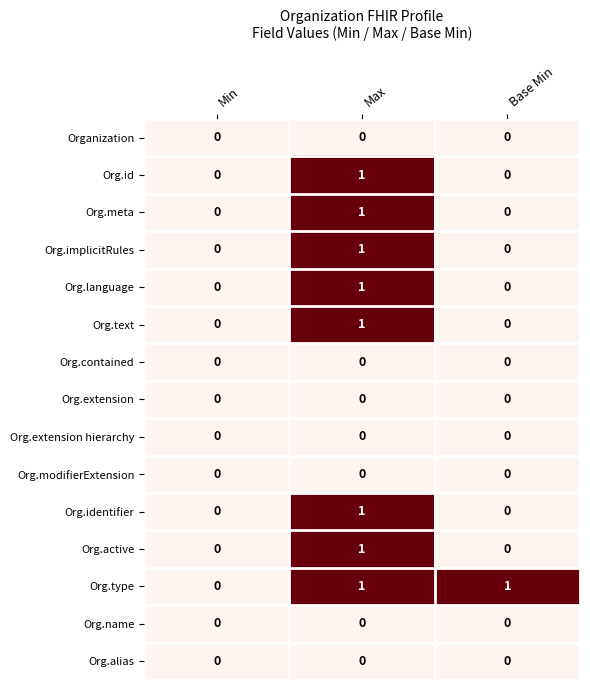

The Org.alias series shows 0 at Base Min. True or false?

True